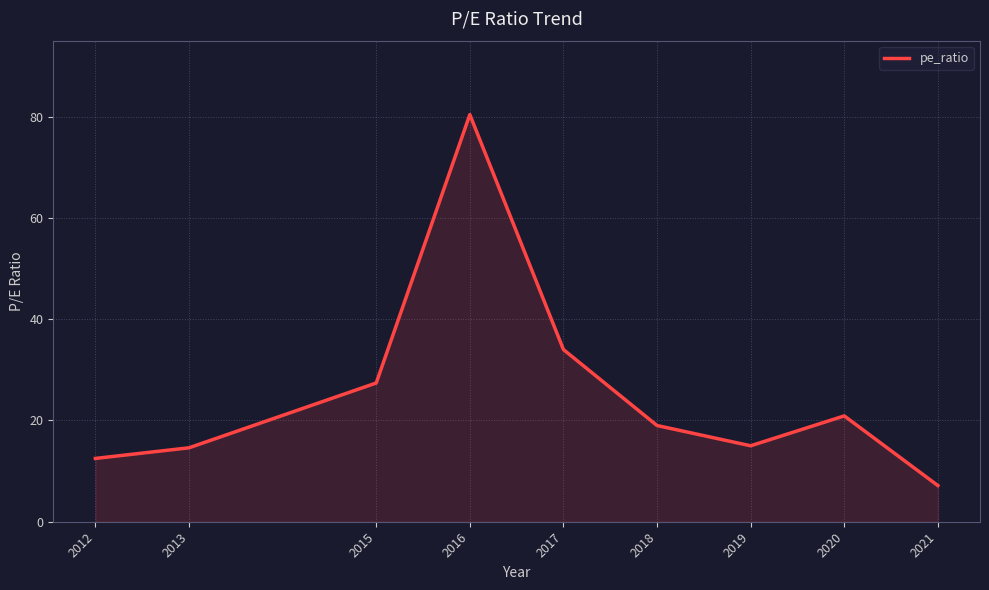

What is the difference between the values at 2019 and 2012?

2.5